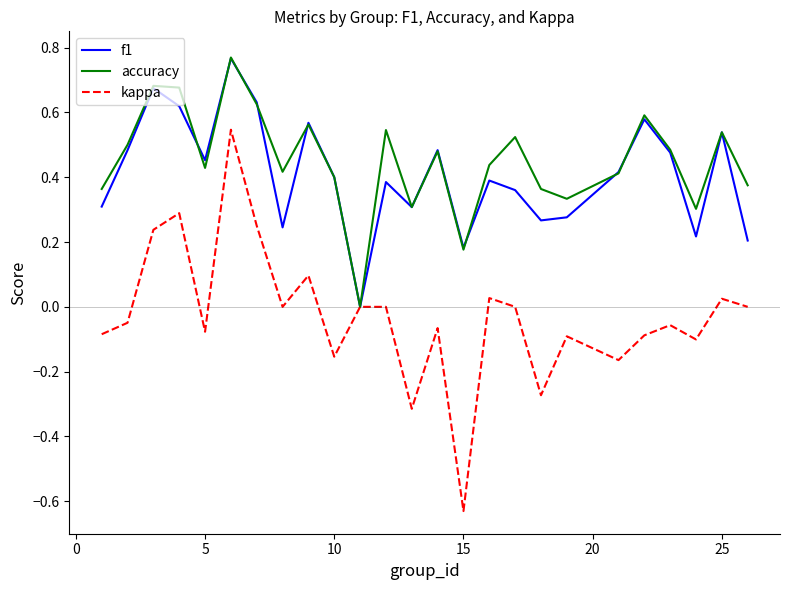

Which series has the largest range (max minus min)?

kappa